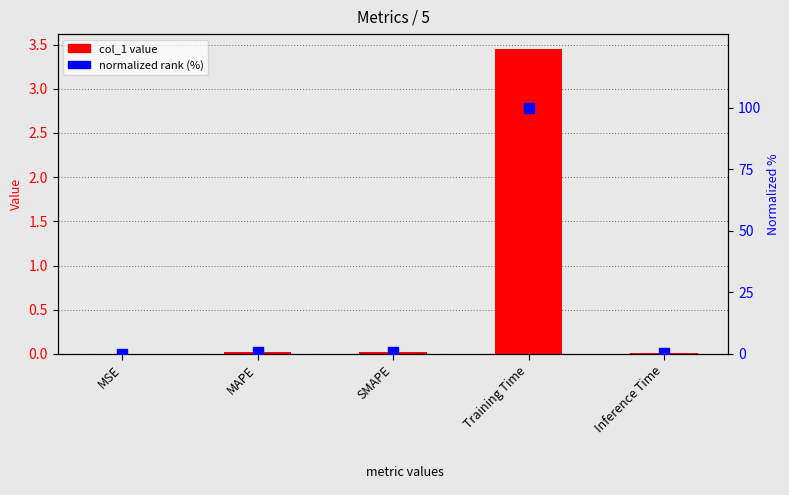

What are all the series names shown in the legend?

col_1 value, normalized rank (%)